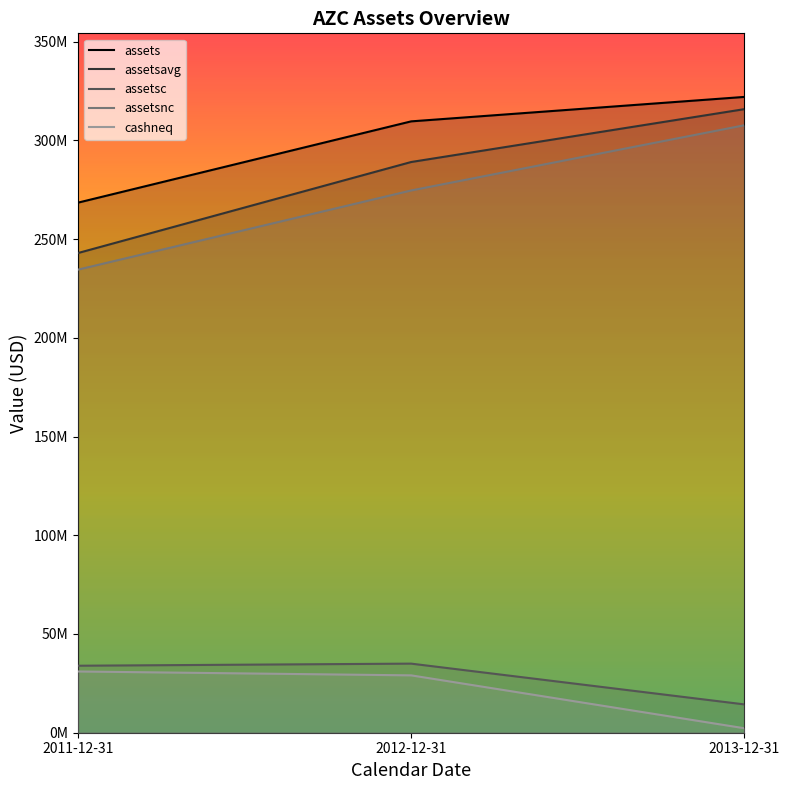

What is the average value of the cashneq series?

20778122